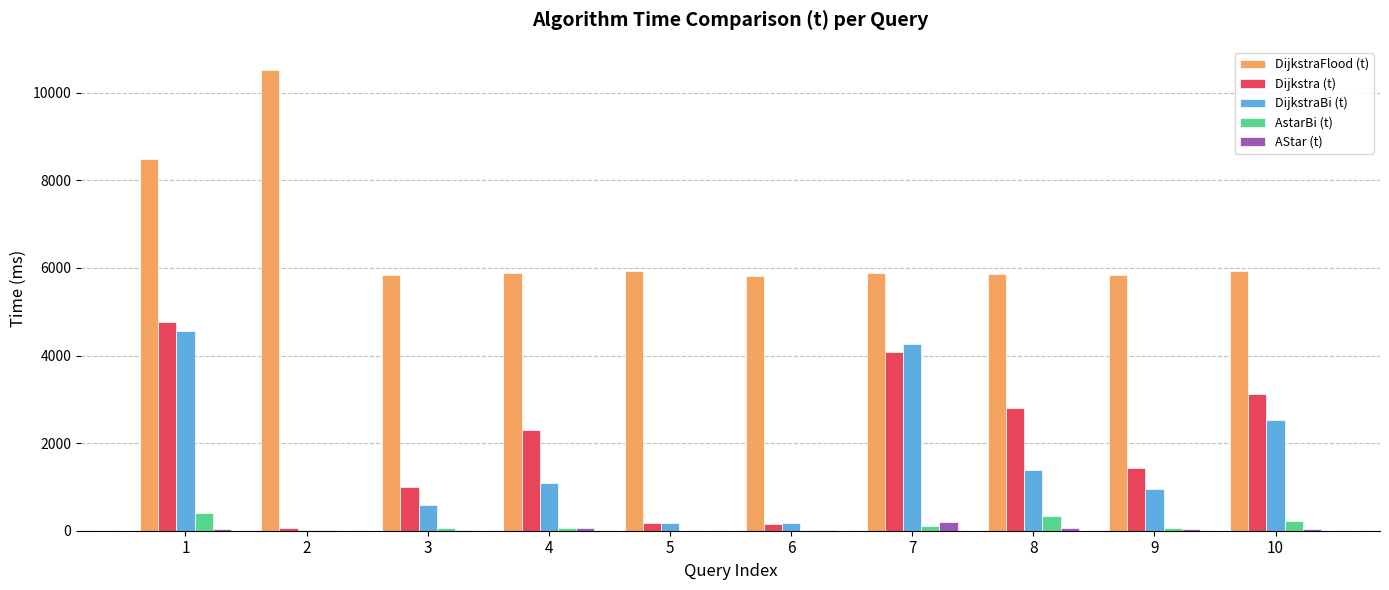

The DijkstraFlood (t) series shows 1312 at 10. True or false?

False